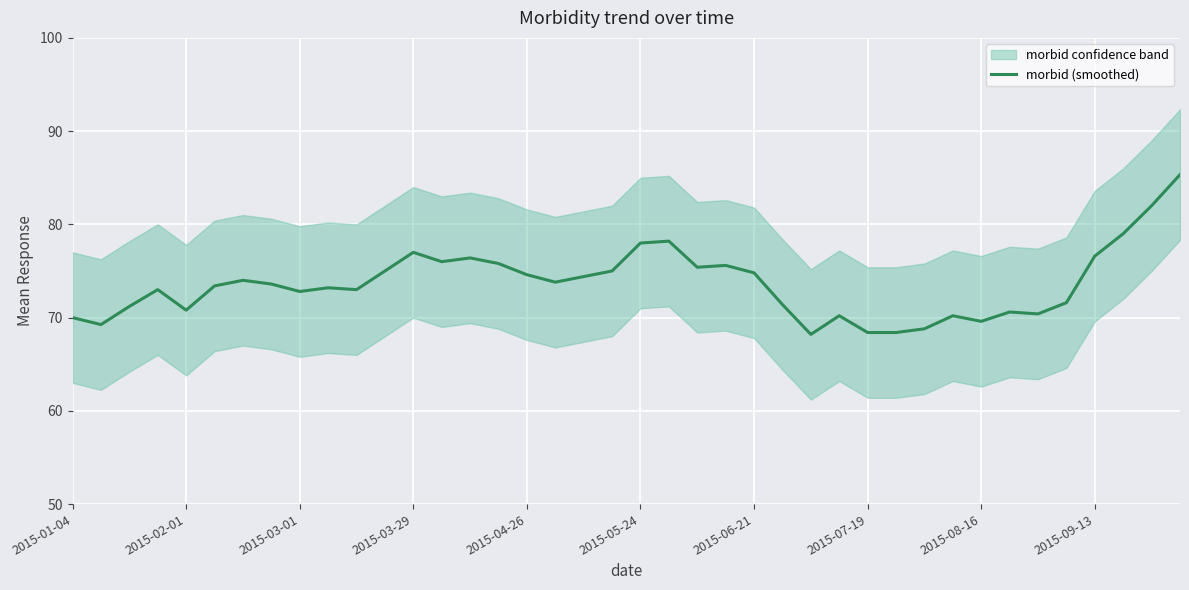

What is the minimum value for morbid (smoothed)?

68.2